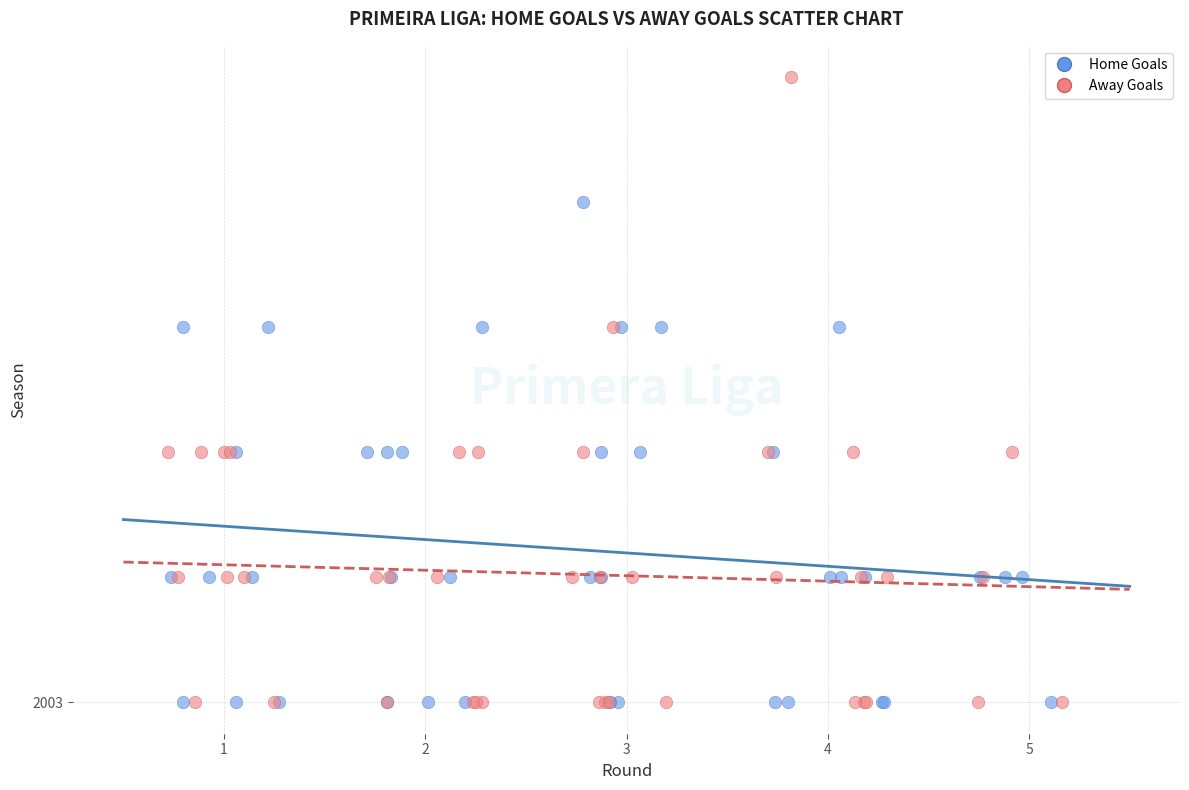

What are all the series names shown in the legend?

Home Goals, Away Goals